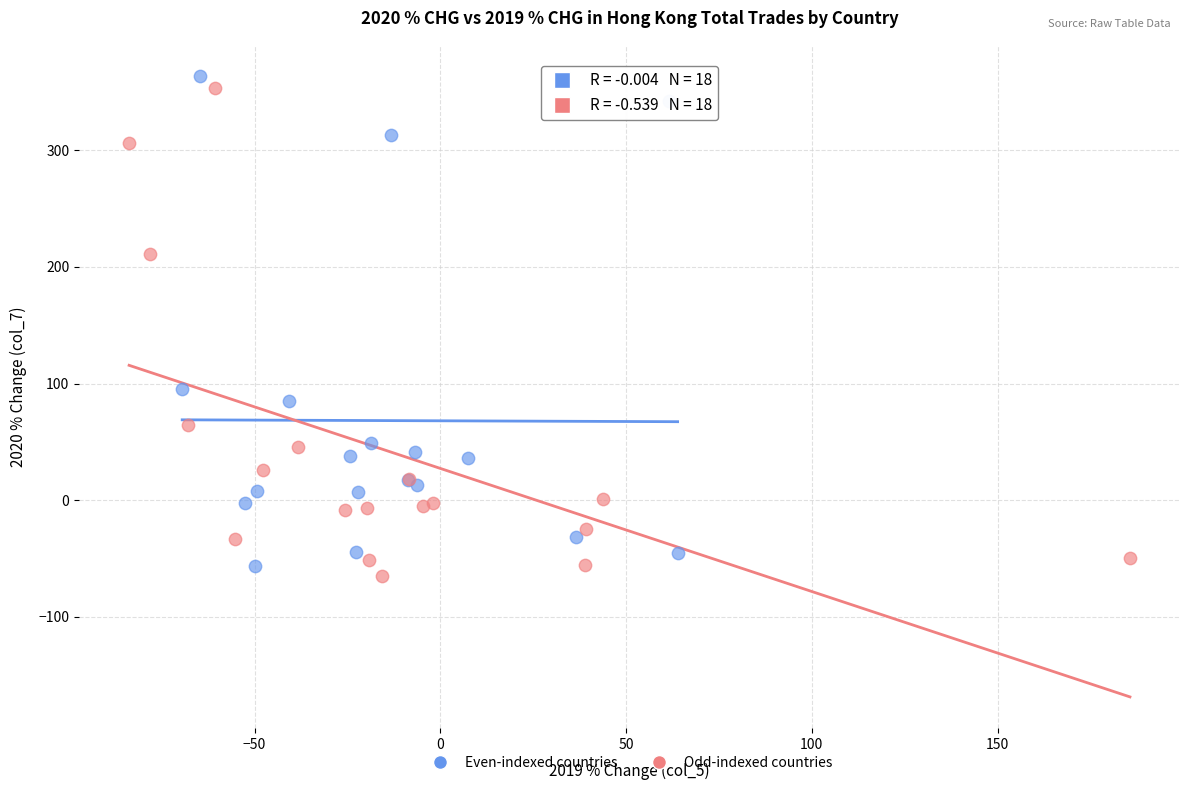

What are all the series names shown in the legend?

Even-indexed countries, Odd-indexed countries